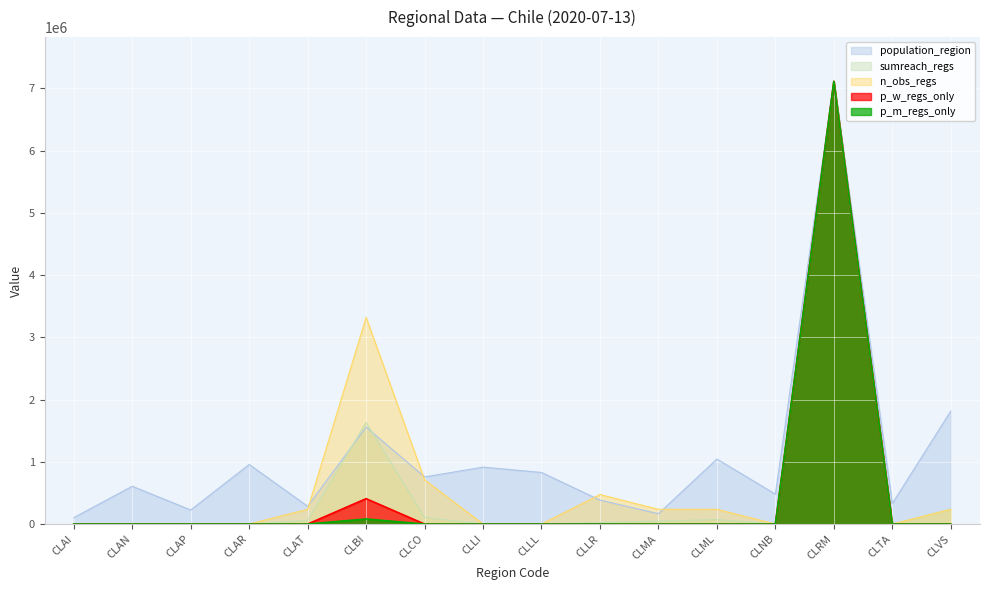

Is it true that p_m_regs_only equals -4138852.1 at CLNB?

False